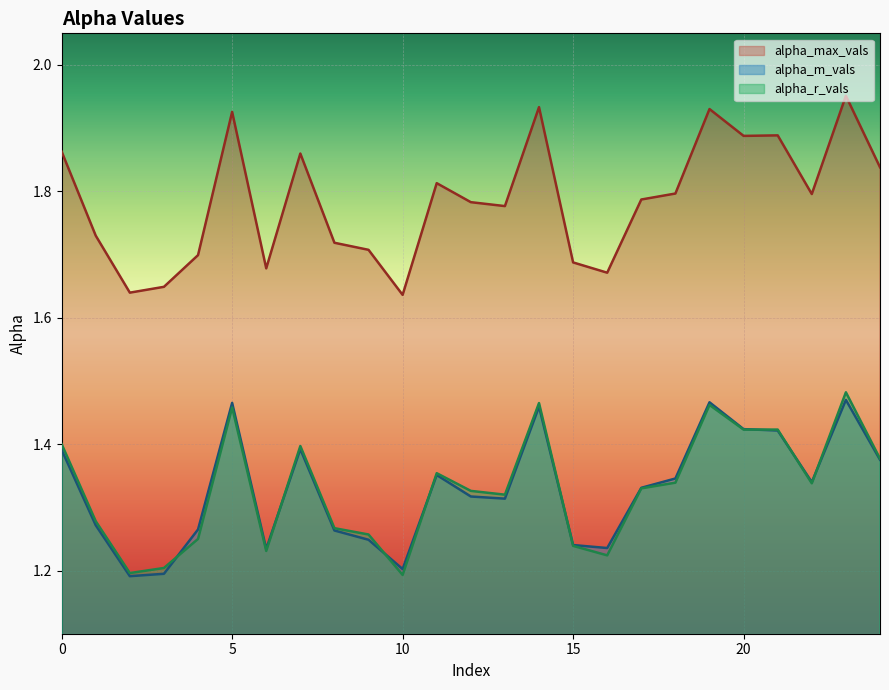

True or false: alpha_max_vals has more than 0 interior local peaks.

True